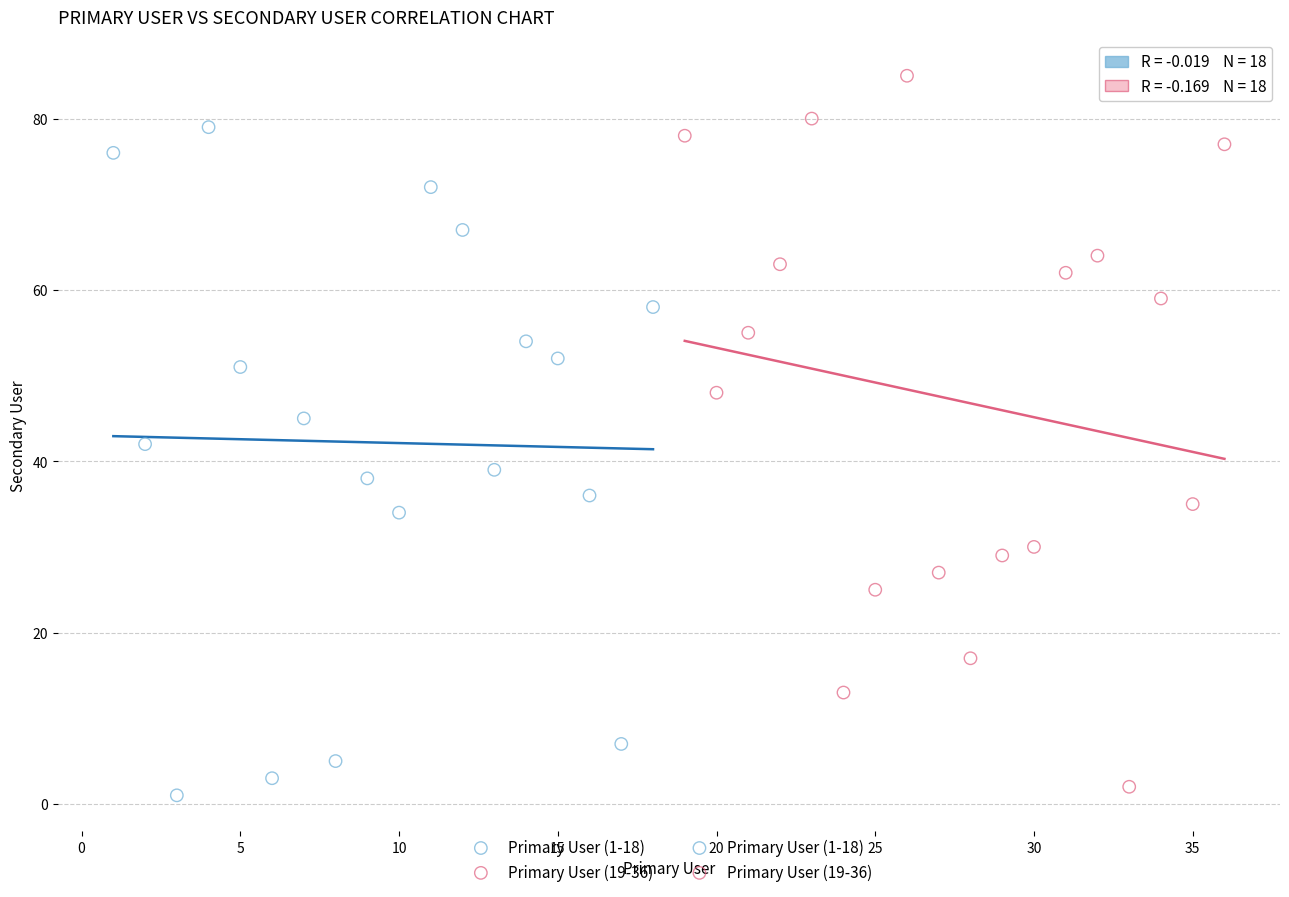

Which series reaches the maximum Y coordinate?

Primary User (19-36)